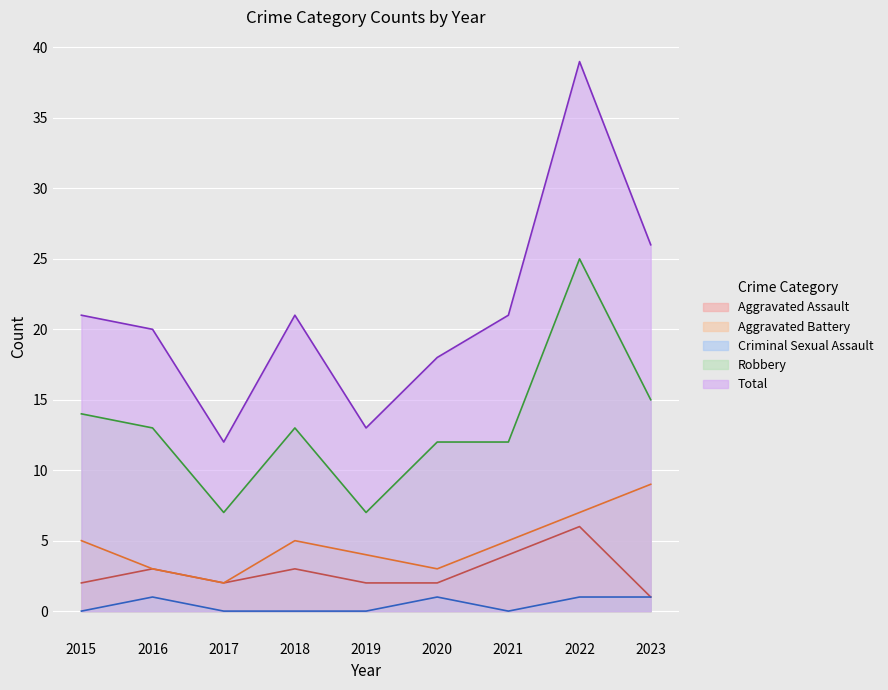

Reading left to right, transcribe all the data shown in this chart.

Aggravated Assault: 2015=2	2016=3	2017=2	2018=3	2019=2	2020=2	2021=4	2022=6	2023=1
Aggravated Battery: 2015=5	2016=3	2017=2	2018=5	2019=4	2020=3	2021=5	2022=7	2023=9
Criminal Sexual Assault: 2015=0	2016=1	2017=0	2018=0	2019=0	2020=1	2021=0	2022=1	2023=1
Robbery: 2015=14	2016=13	2017=7	2018=13	2019=7	2020=12	2021=12	2022=25	2023=15
Total: 2015=21	2016=20	2017=12	2018=21	2019=13	2020=18	2021=21	2022=39	2023=26